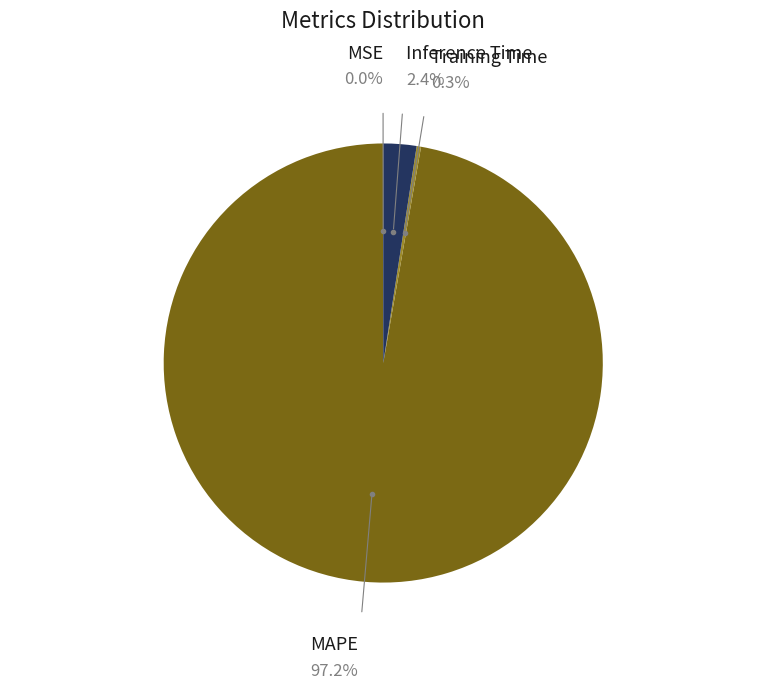

Do Training Time and MAPE together represent more than half of the pie?

Yes